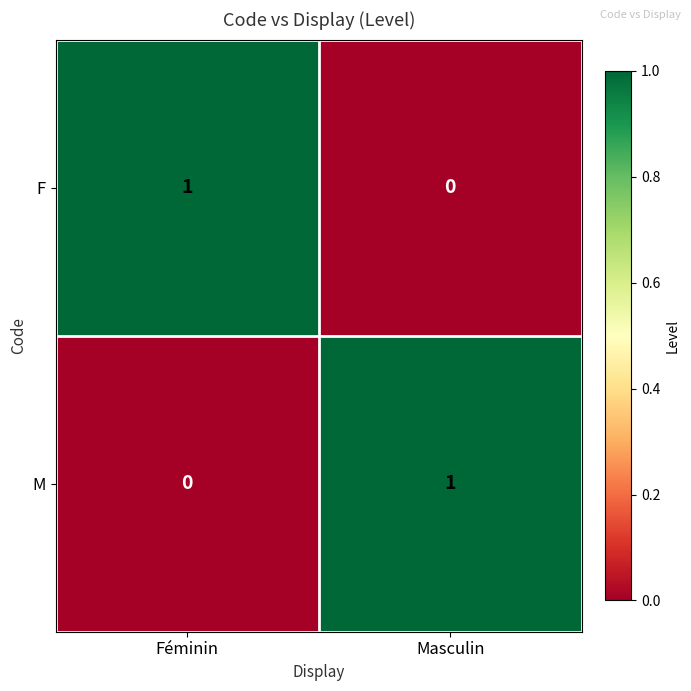

The M series shows 0 at Féminin. True or false?

True